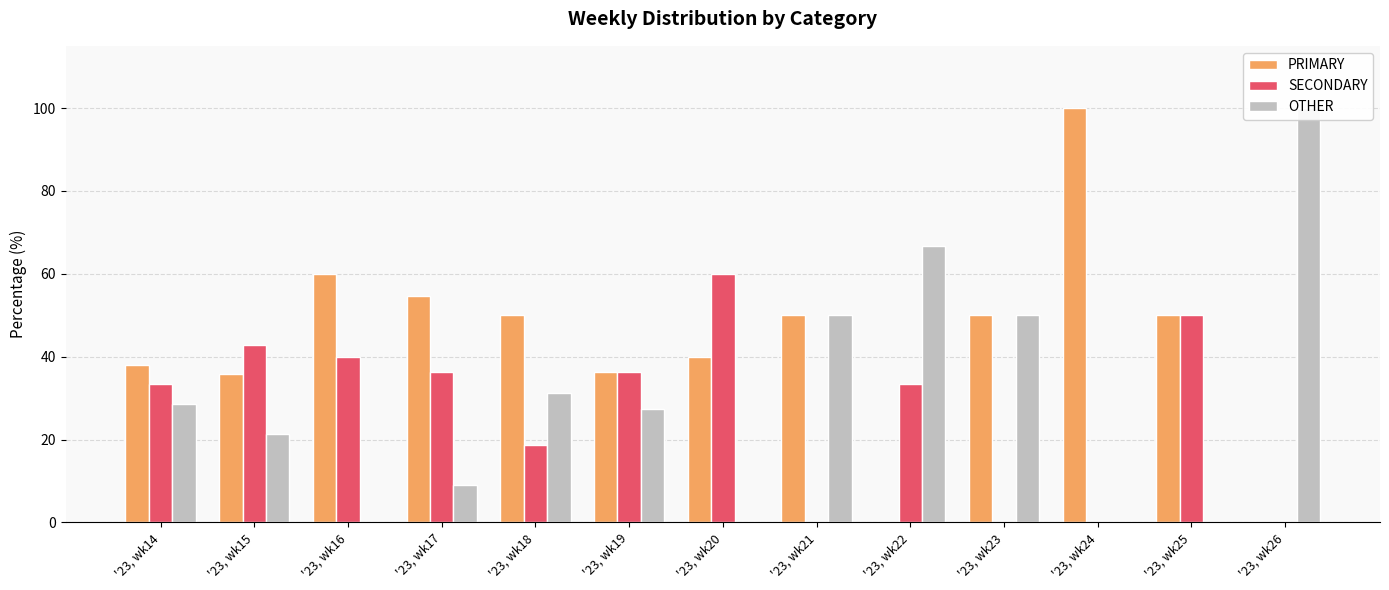

What is the difference between the highest and lowest values at '23, wk24?

100.0